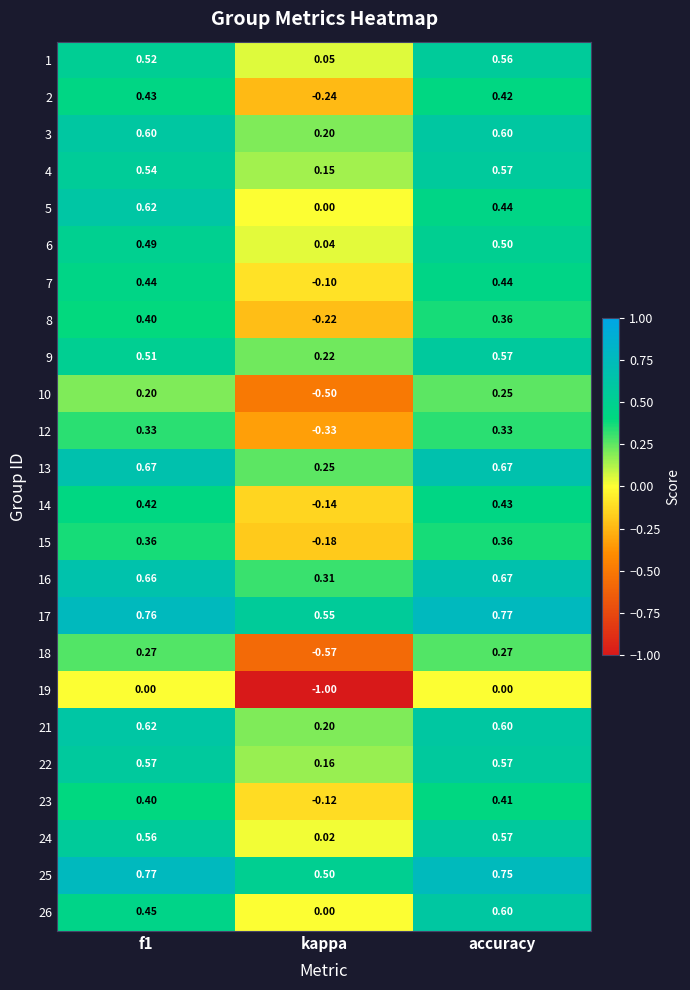

Which category has the highest value in the 16 series?

accuracy